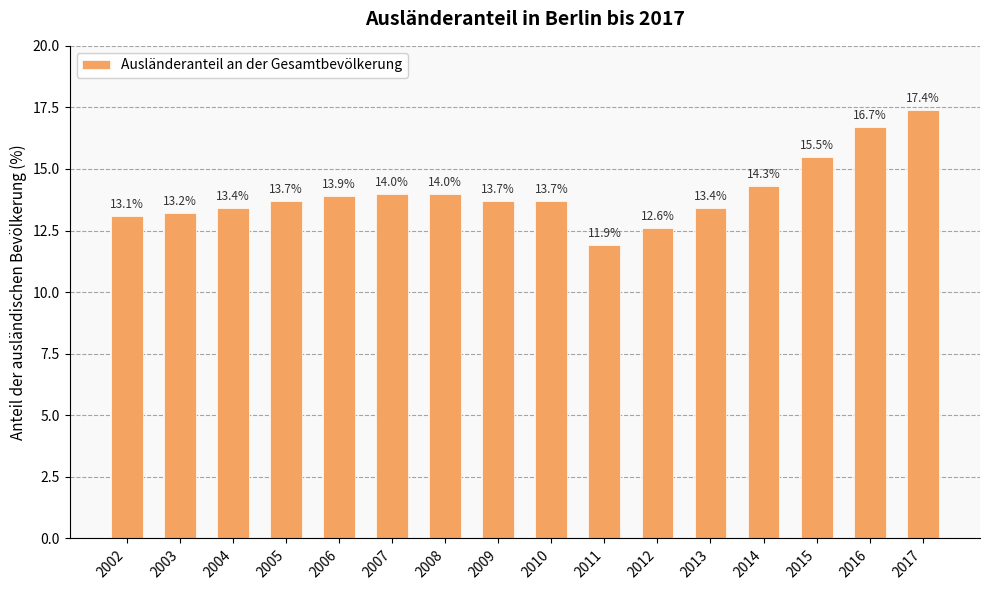

Approximately how many times larger is the value at 2004 compared to 2008?

1.0